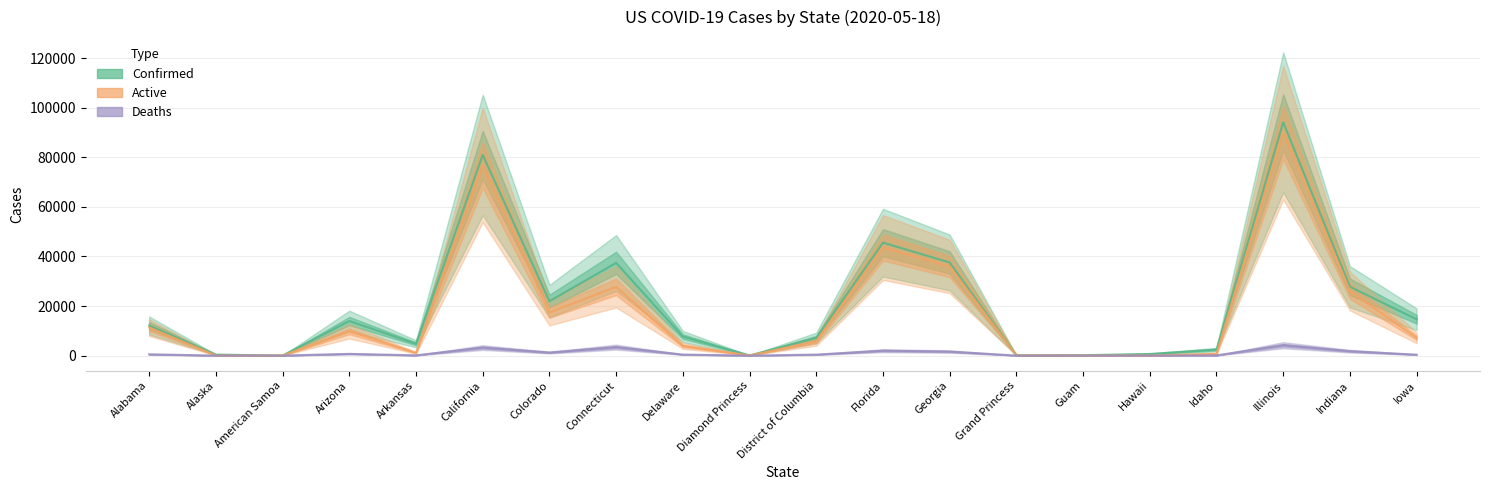

What position from the right is Diamond Princess?

11